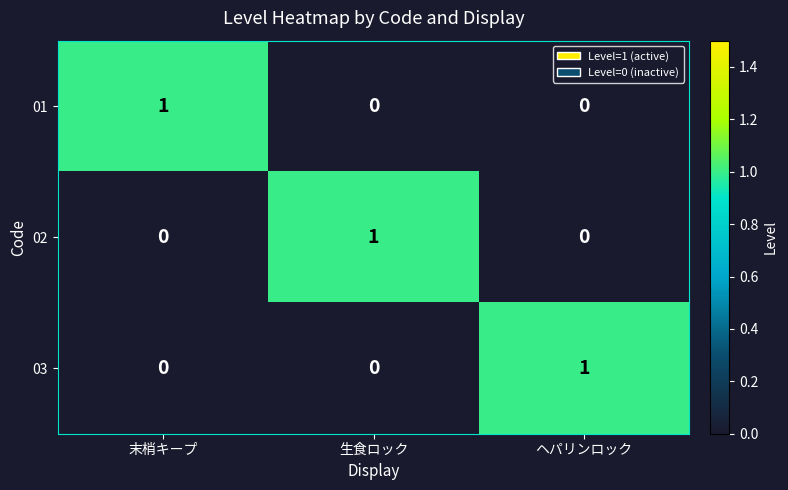

Reading left to right, list all the values displayed in this chart.

01: 末梢キープ=1	生食ロック=0	ヘパリンロック=0
02: 末梢キープ=0	生食ロック=1	ヘパリンロック=0
03: 末梢キープ=0	生食ロック=0	ヘパリンロック=1